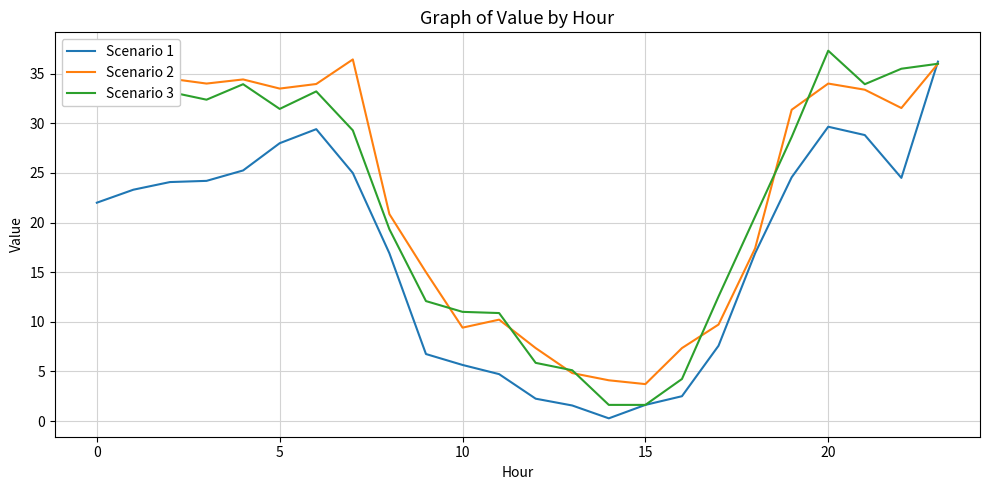

What is the greatest value displayed?

37.3